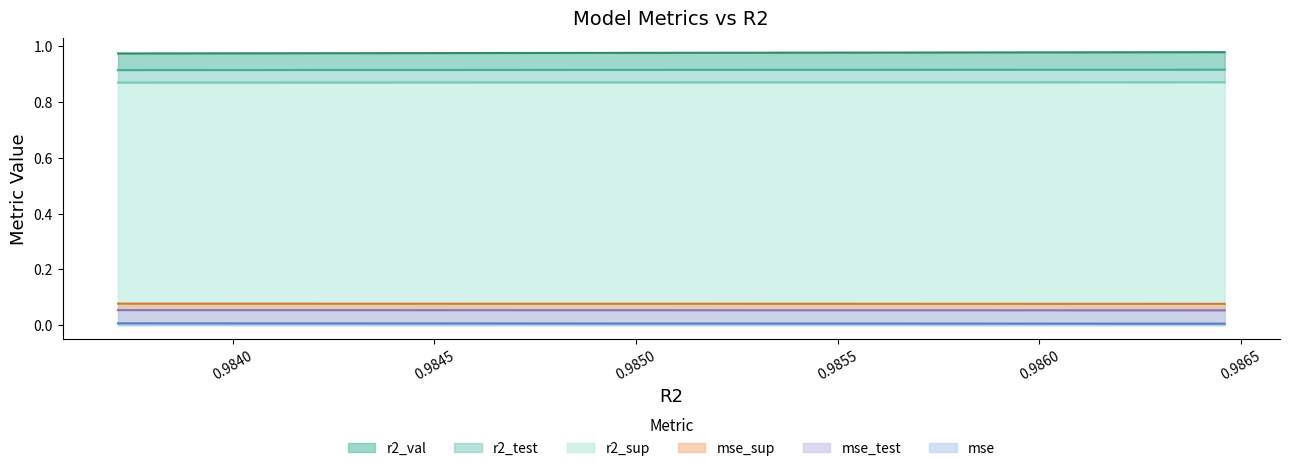

At how many categories does at least one series exceed 0?

10